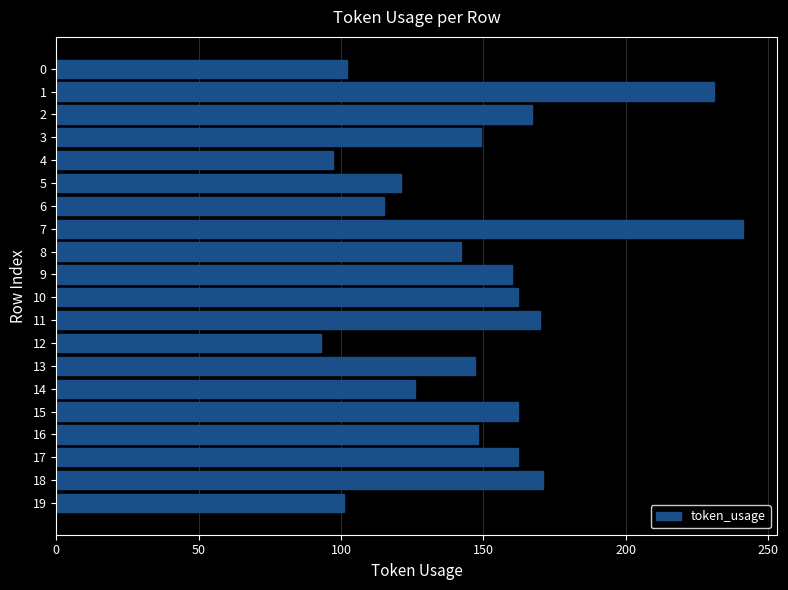

What is the minimum value shown in the chart?

93